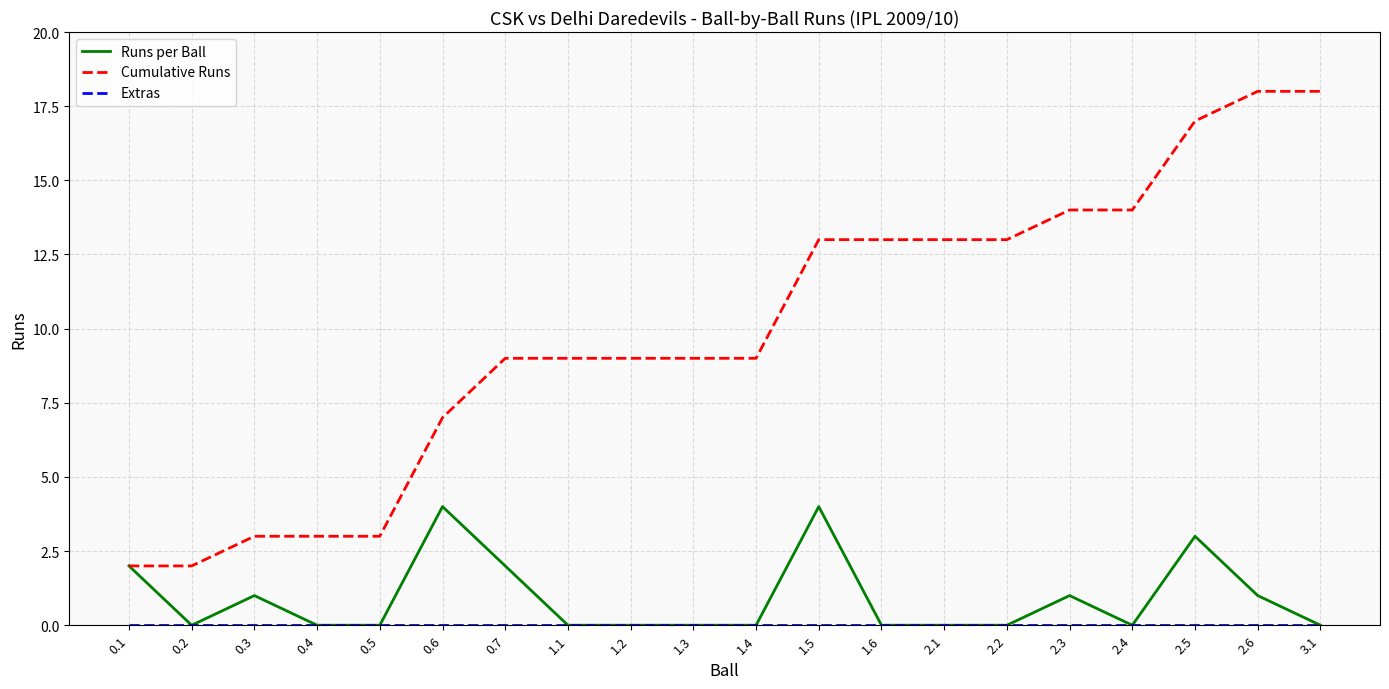

True or false: Cumulative Runs has a value of 9 at 2.6.

False